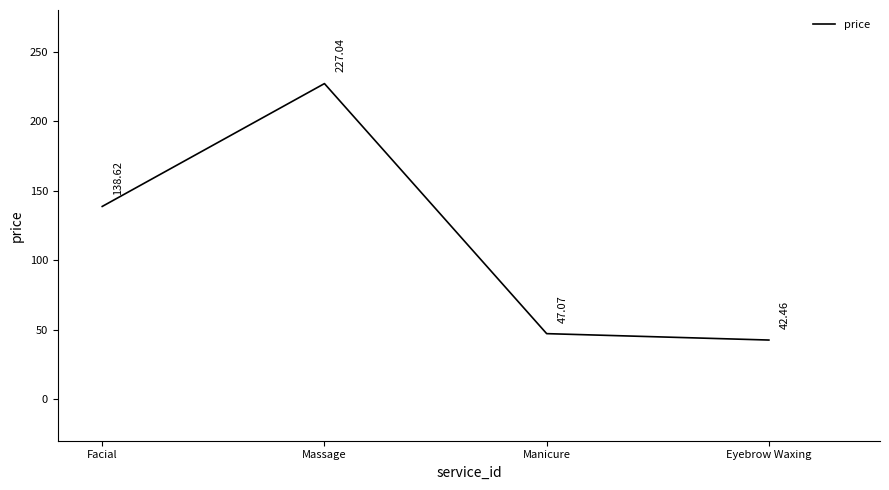

What is the sum of the values at Manicure and Massage?

274.1